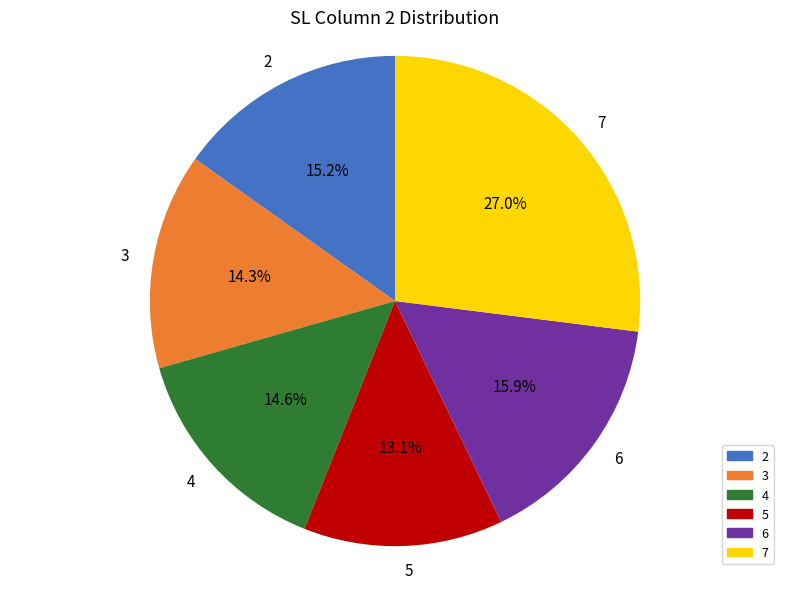

Which slice is the largest?

7